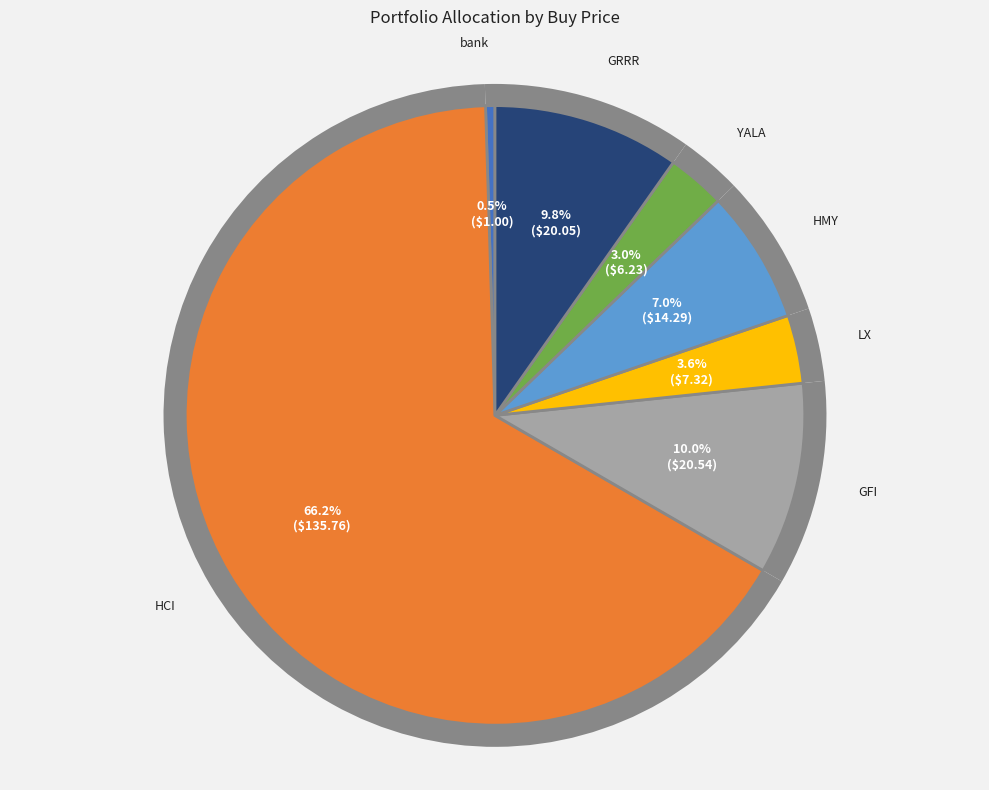

To the nearest percent, what is the difference between the GRRR and HCI slice percentages?

56%